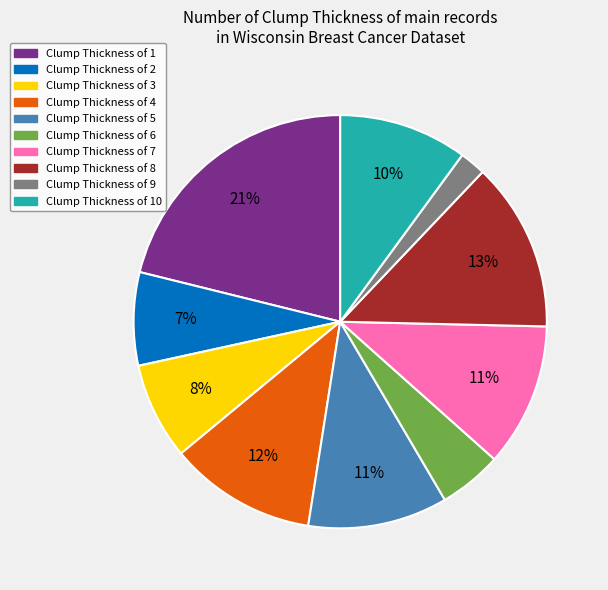

To the nearest percent, what is the difference between the largest and smallest slice percentages?

19%